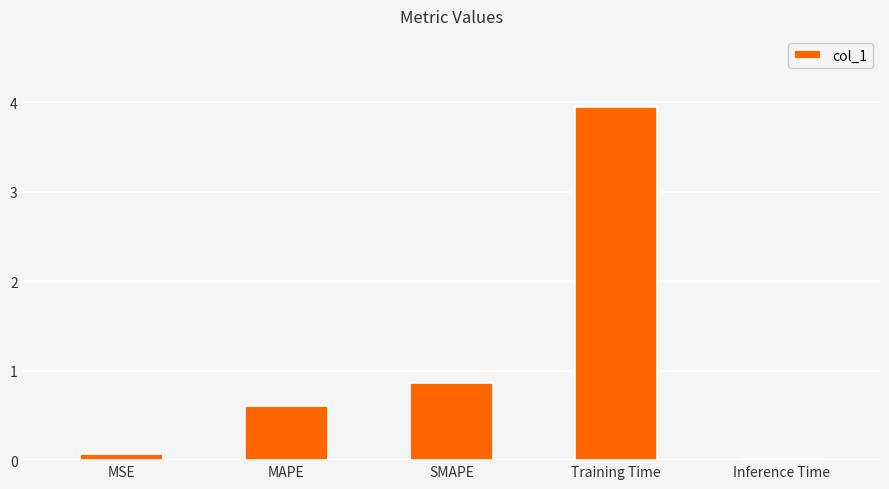

Which category has the highest value across all series?

Training Time